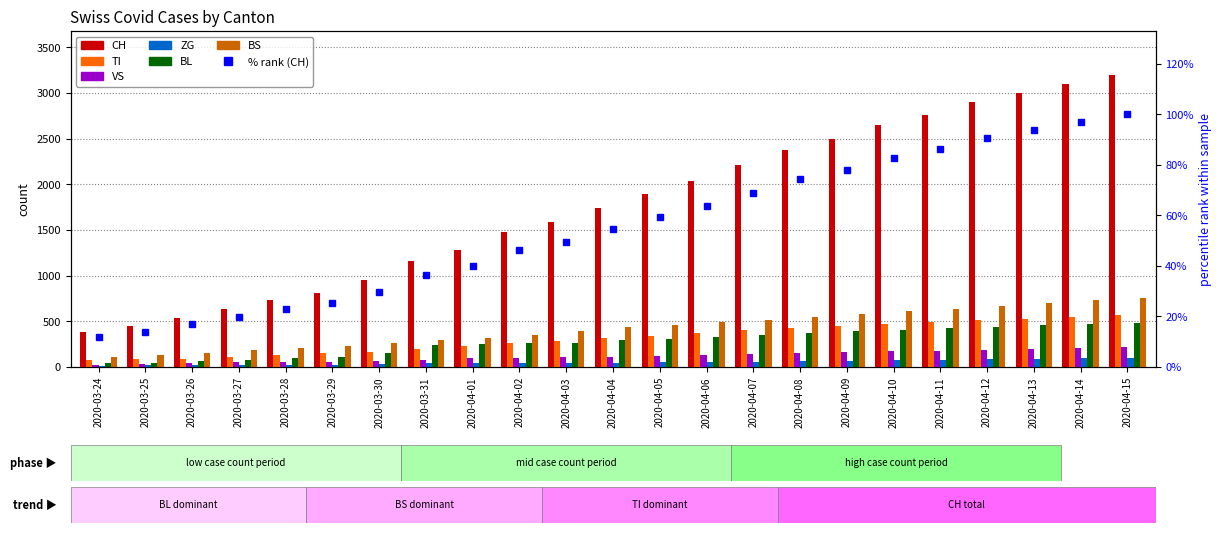

What is the highest value of the ZG series?

100